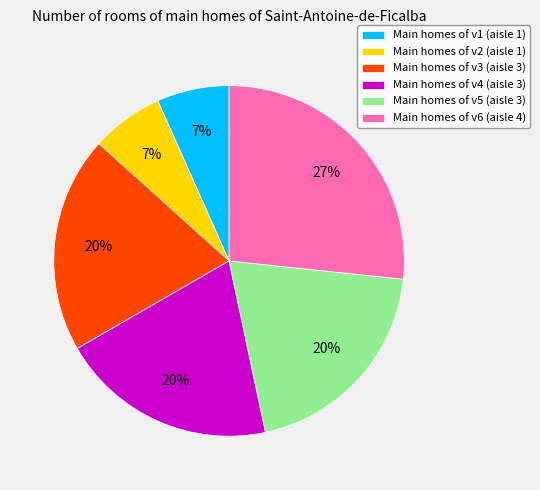

Which has a higher value, Main homes of v6 (aisle 4) or Main homes of v2 (aisle 1)?

Main homes of v6 (aisle 4)